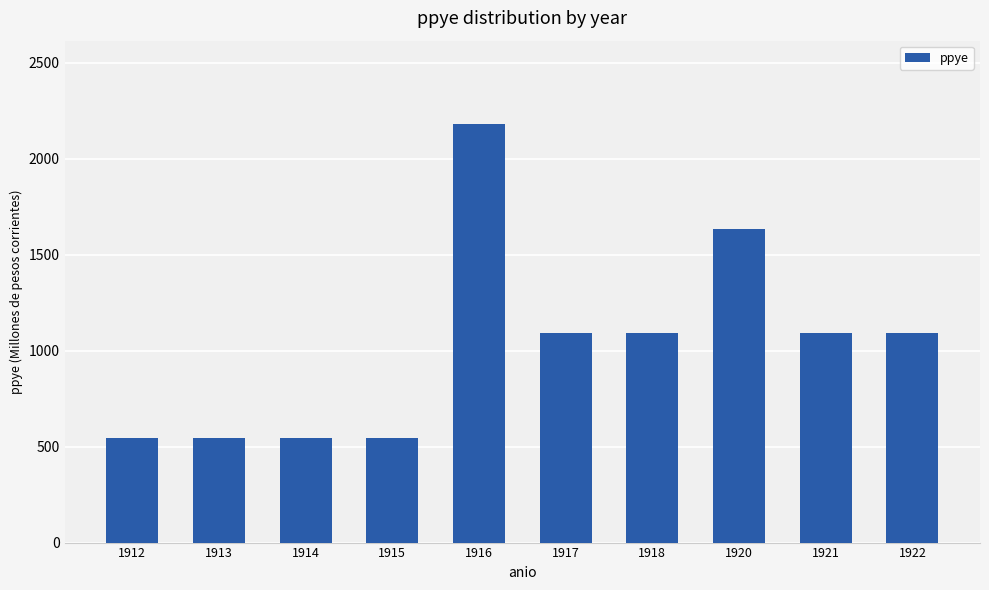

Reading right to left, extract all data points from this chart.

1922=1089.9	1921=1089.9	1920=1634.9	1918=1089.9	1917=1089.9	1916=2179.9	1915=545.0	1914=545.0	1913=545.0	1912=545.0